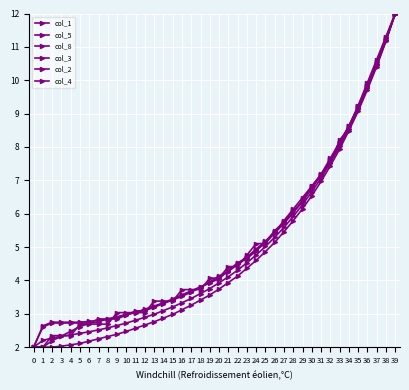

What is the average value of the col_4 series?

5.1